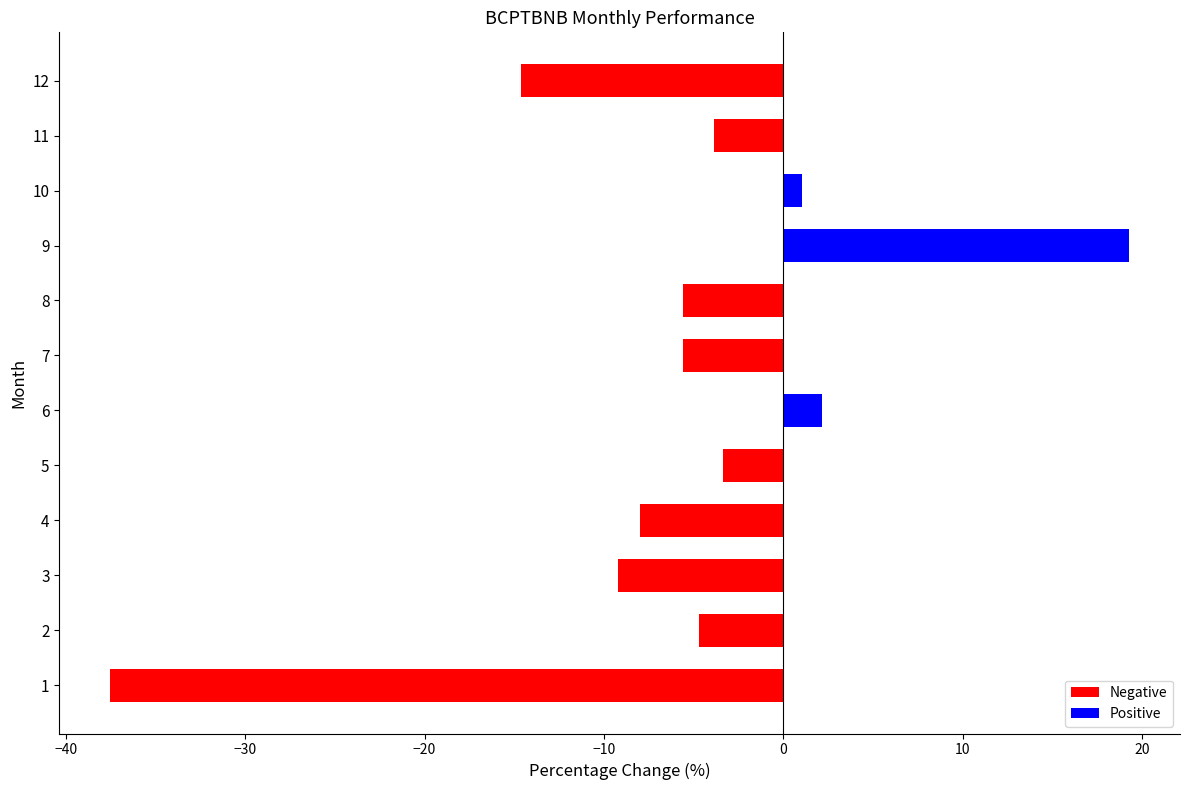

How many values are above zero?

3